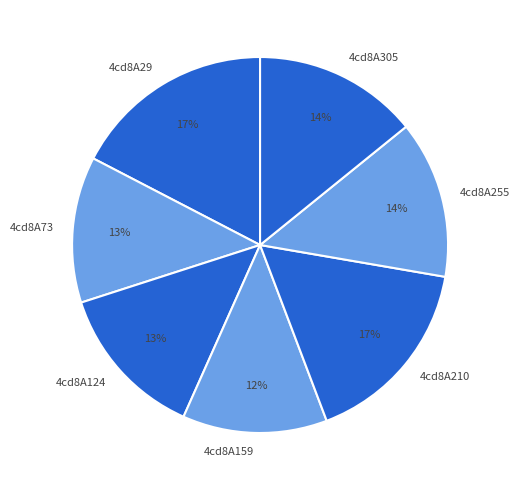

What percentage is the 4cd8A73 slice, to the nearest percent?

13%